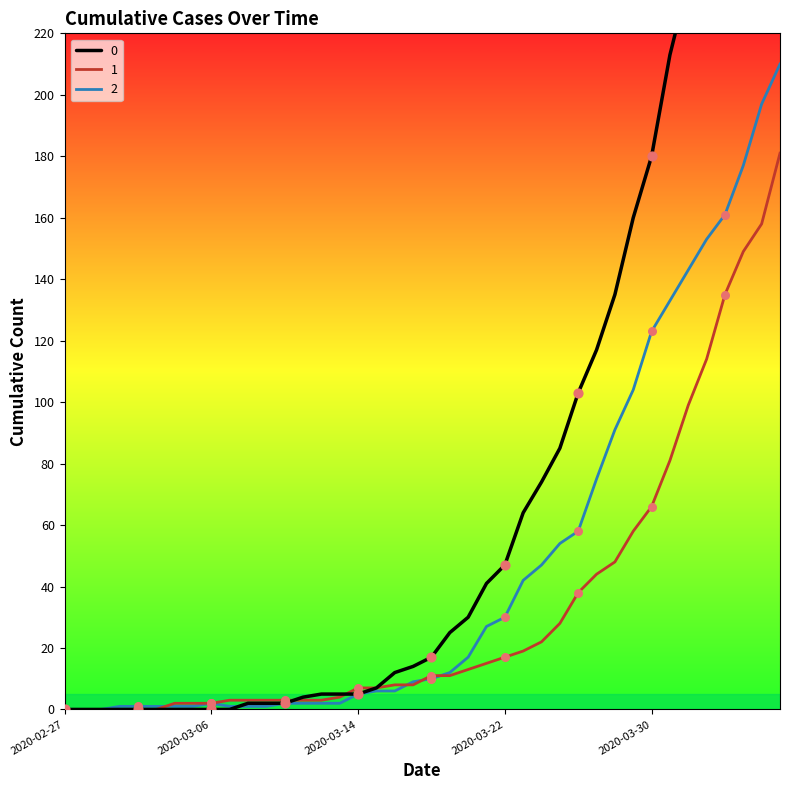

What are all the series names shown in the legend?

0, 1, 2